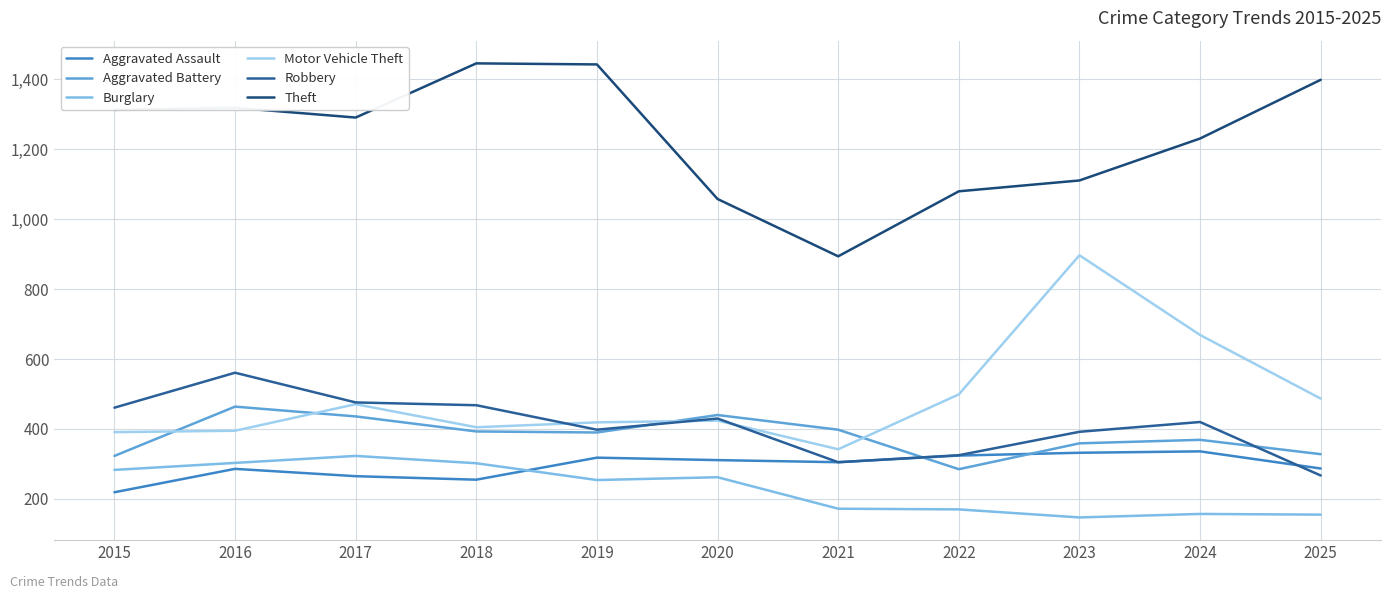

True or false: Motor Vehicle Theft and Theft intersect in this chart.

False